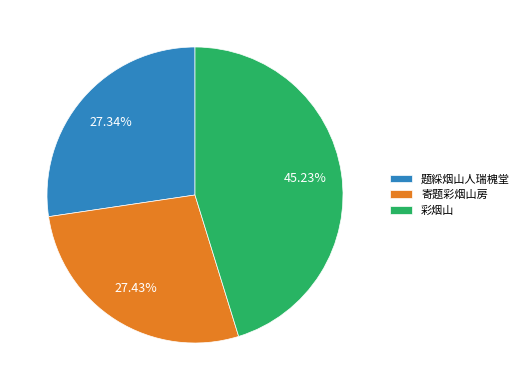

What is the ratio of the value at 彩烟山 to the value at 寄题彩烟山房?

1.6